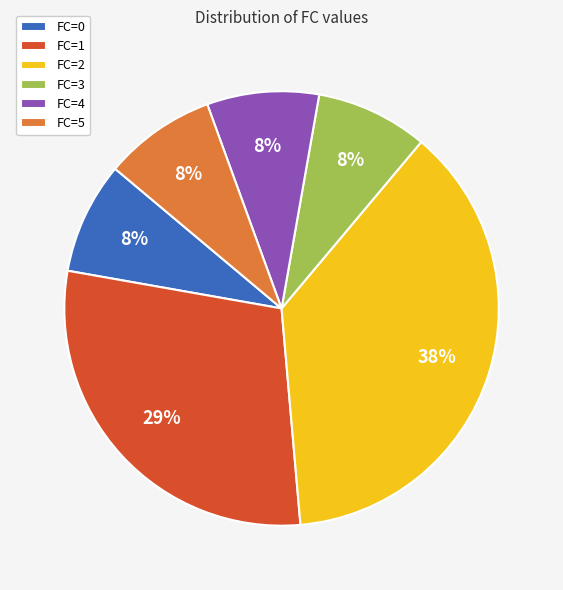

To the nearest percent, what is the average slice percentage?

17%